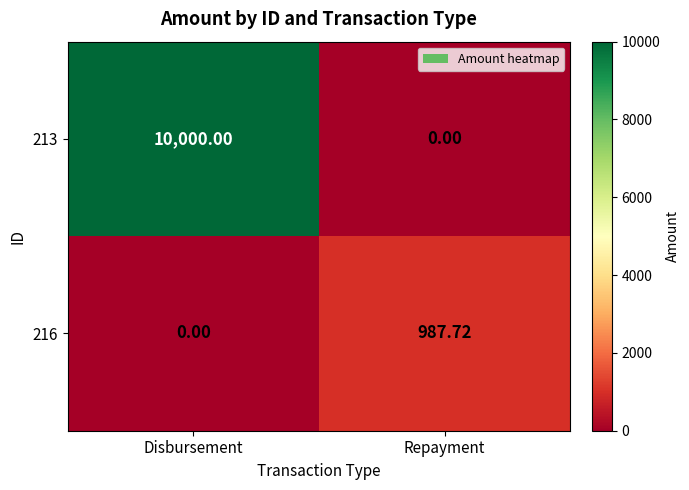

At which category is the sum across all series the highest?

Disbursement